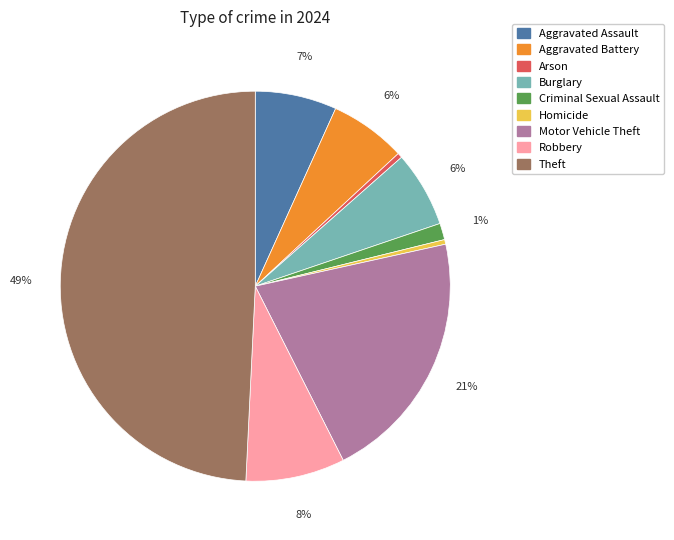

How many slices are in this pie chart?

9